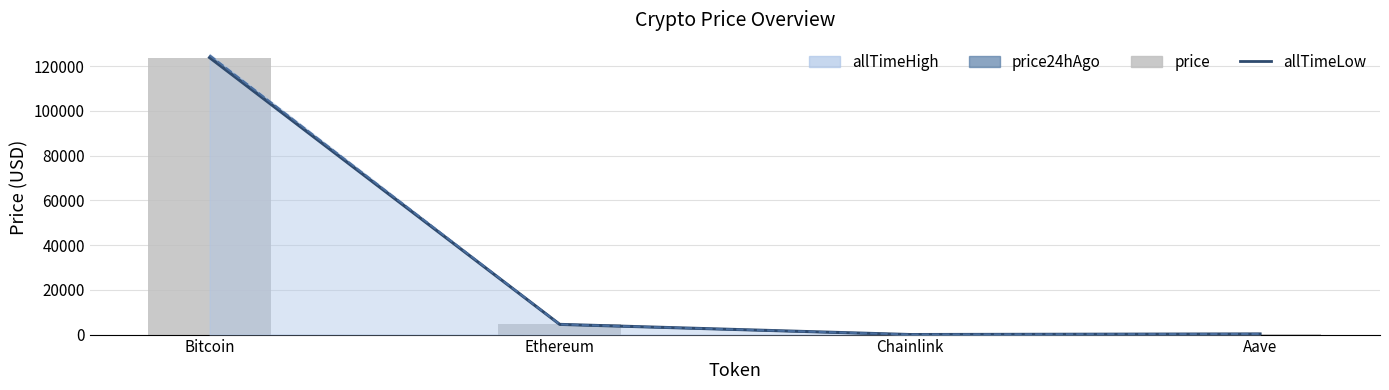

What is the label of the 2nd bar from the right?

Chainlink